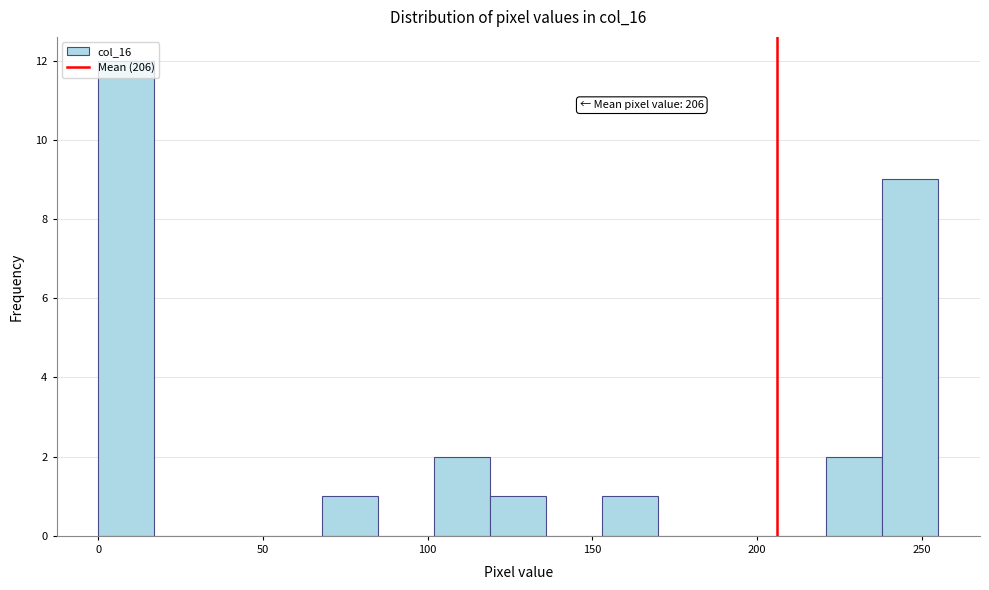

Around what value on the x-axis is the tallest bar? Give the approximate position of its centre, as read against the axis.

10